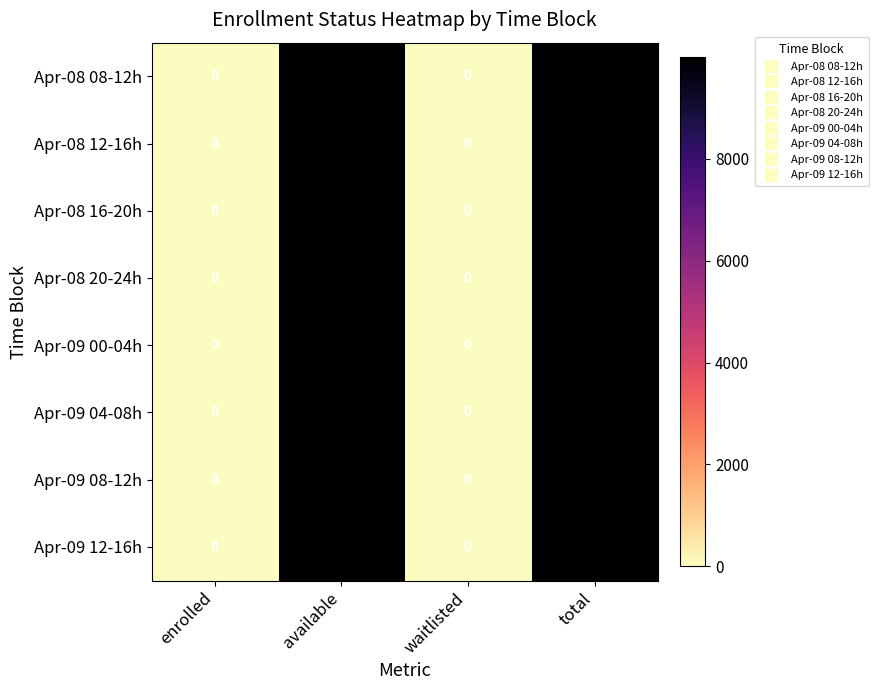

The Apr-09 00-04h series shows 0 at enrolled. True or false?

True